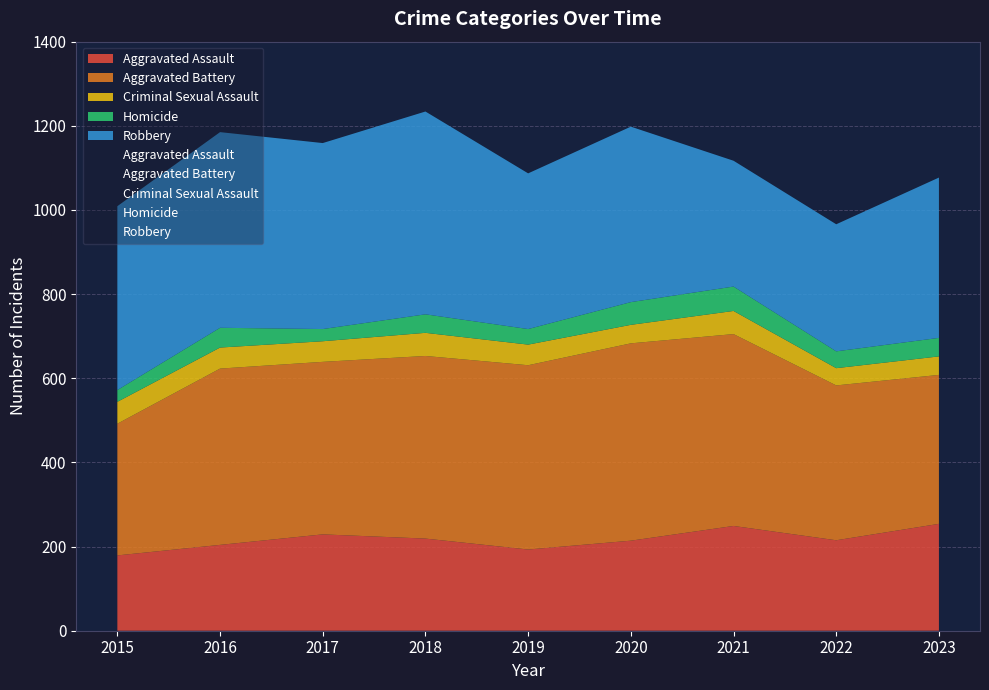

What is the sum of all Robbery values?

3595